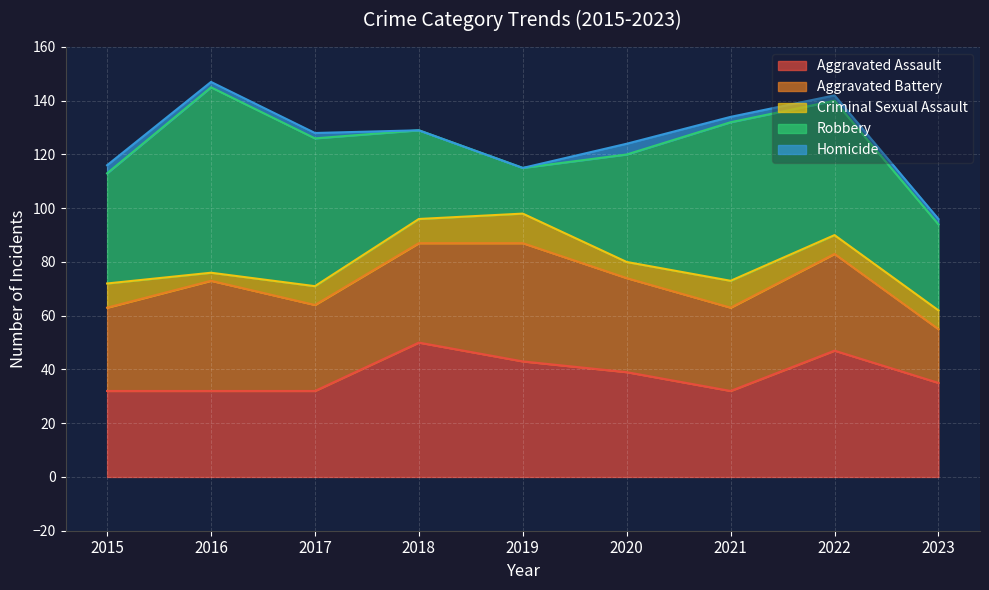

How many lines are shown in the chart?

5